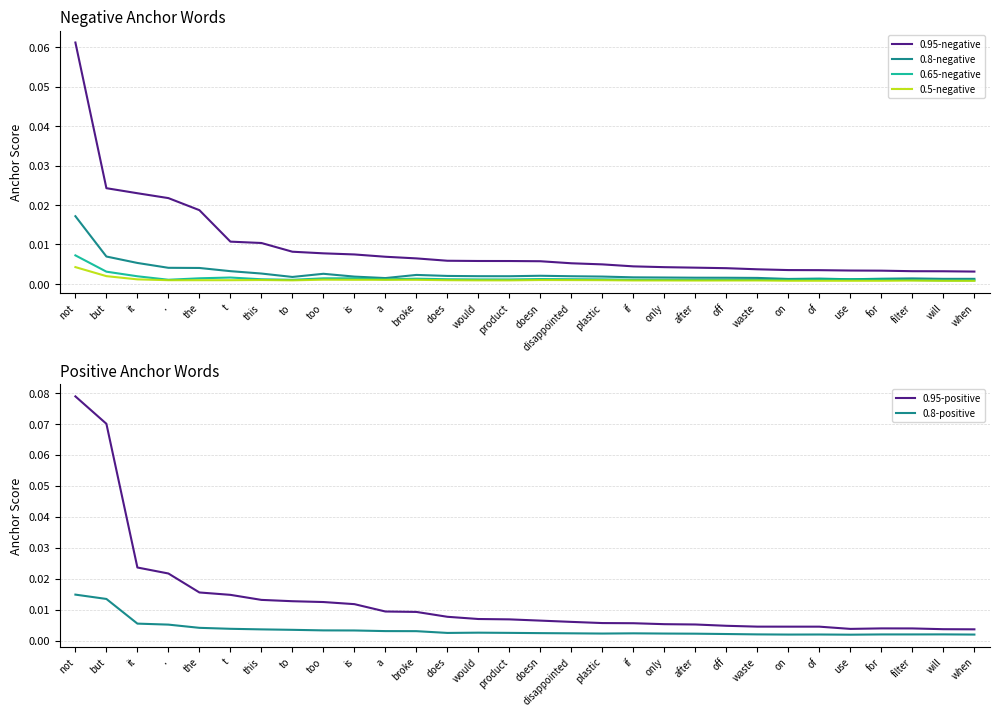

What position from the right is doesn?

15